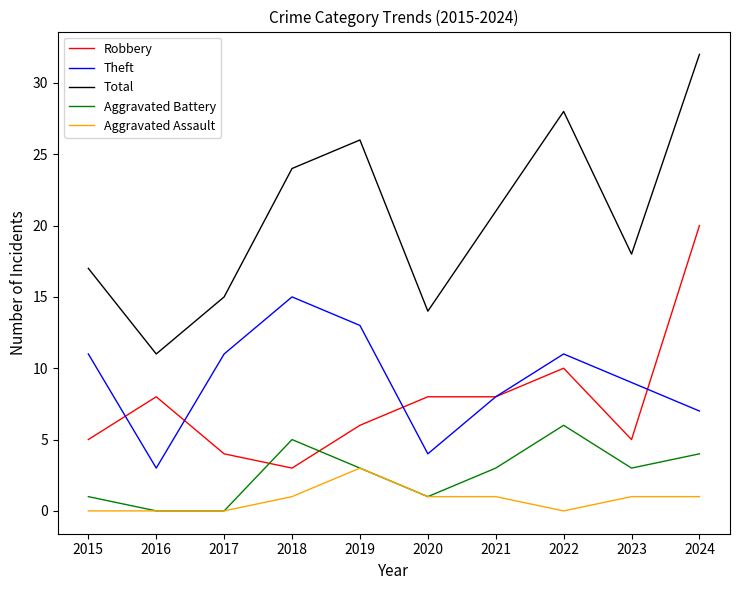

Where do Theft and Robbery first cross each other?

2015 and 2016